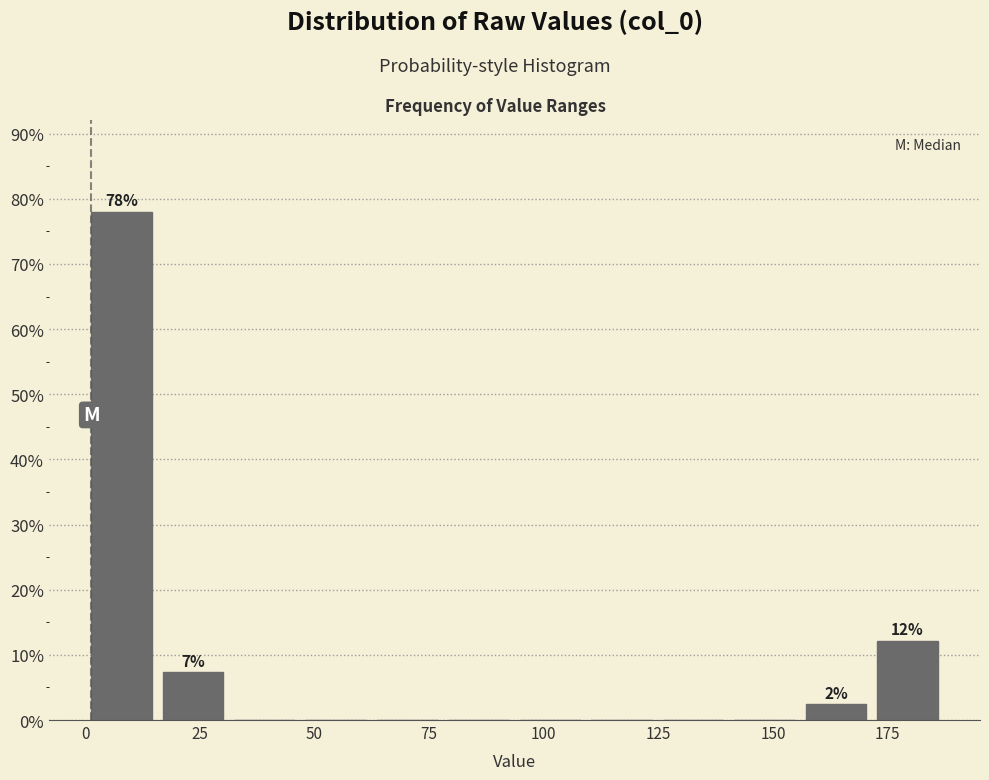

Around what value on the x-axis is the tallest bar? Give the approximate position of its centre, as read against the axis.

10